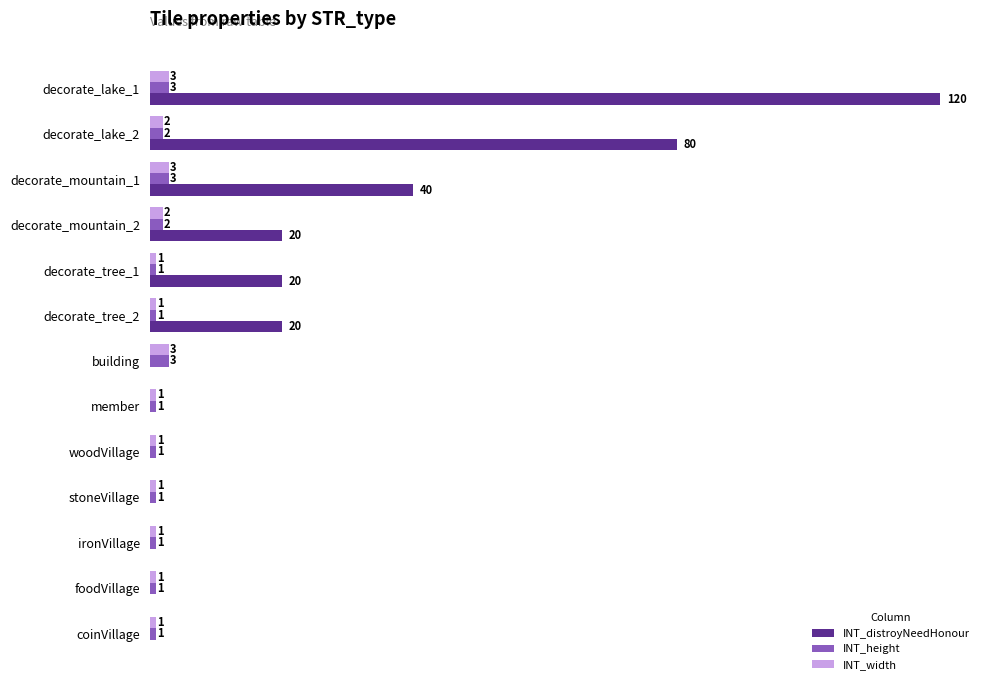

Between decorate_lake_2 and foodVillage, which series saw the biggest shift?

INT_distroyNeedHonour